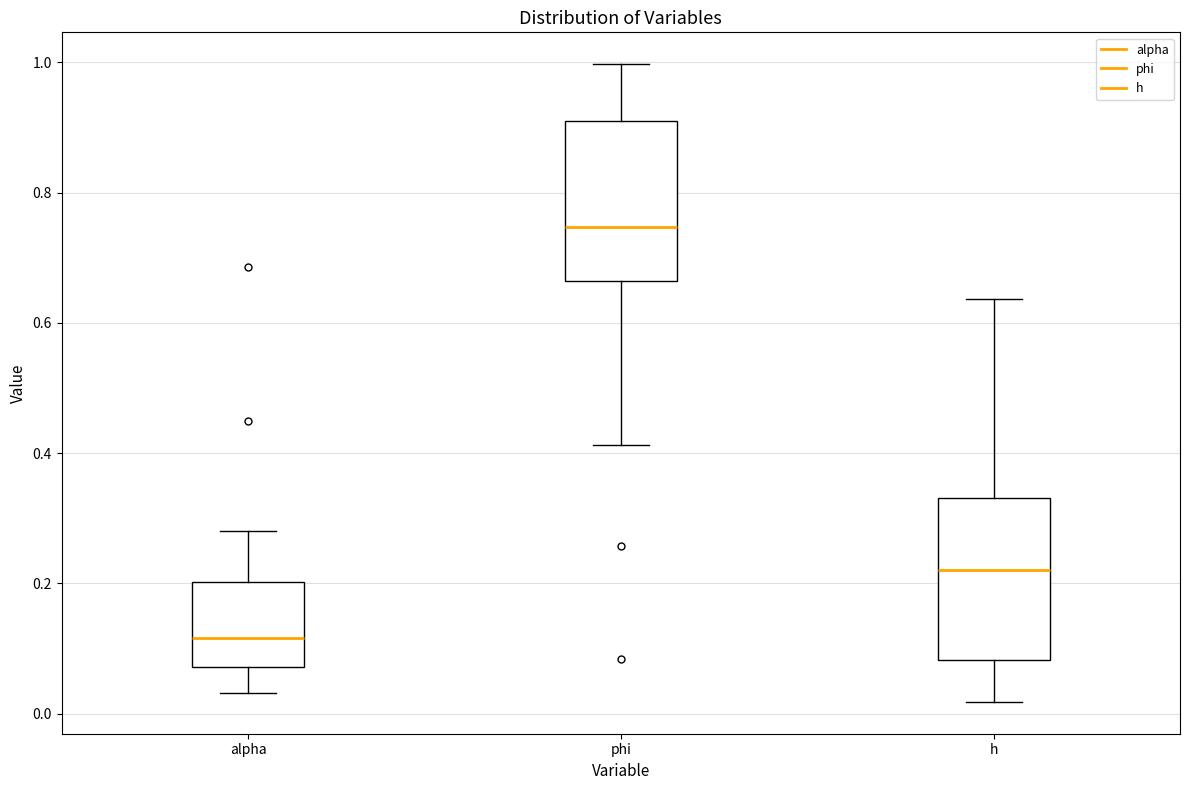

Reading left to right, transcribe this box plot: for each box, give where its median line is, the range the box spans, and where its two whiskers end, as read against the y-axis. The values are not printed on the chart, so give them approximately, as read against the axis.

alpha: median 0.12, box 0.08 to 0.20, whiskers 0.04 to 0.28
phi: median 0.74, box 0.66 to 0.90, whiskers 0.42 to 1.00
h: median 0.22, box 0.08 to 0.34, whiskers 0.02 to 0.64